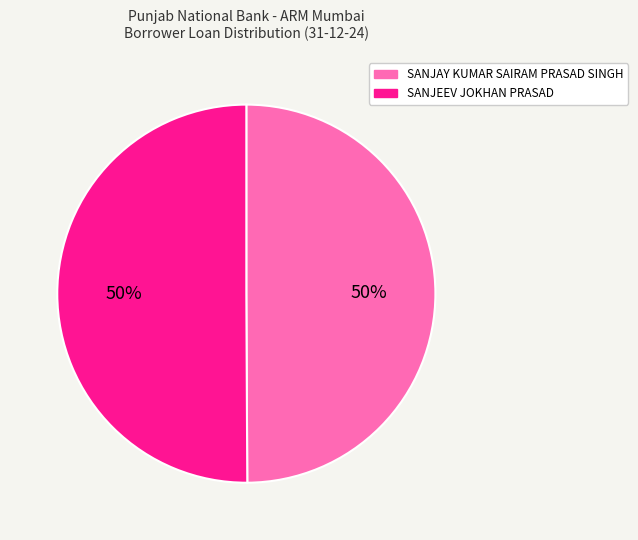

How many slices are in this pie chart?

2